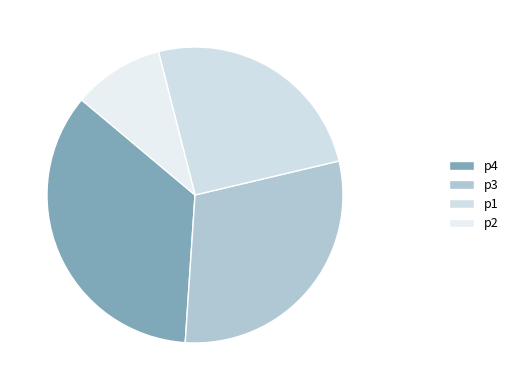

What is the smallest slice in the pie chart?

p2